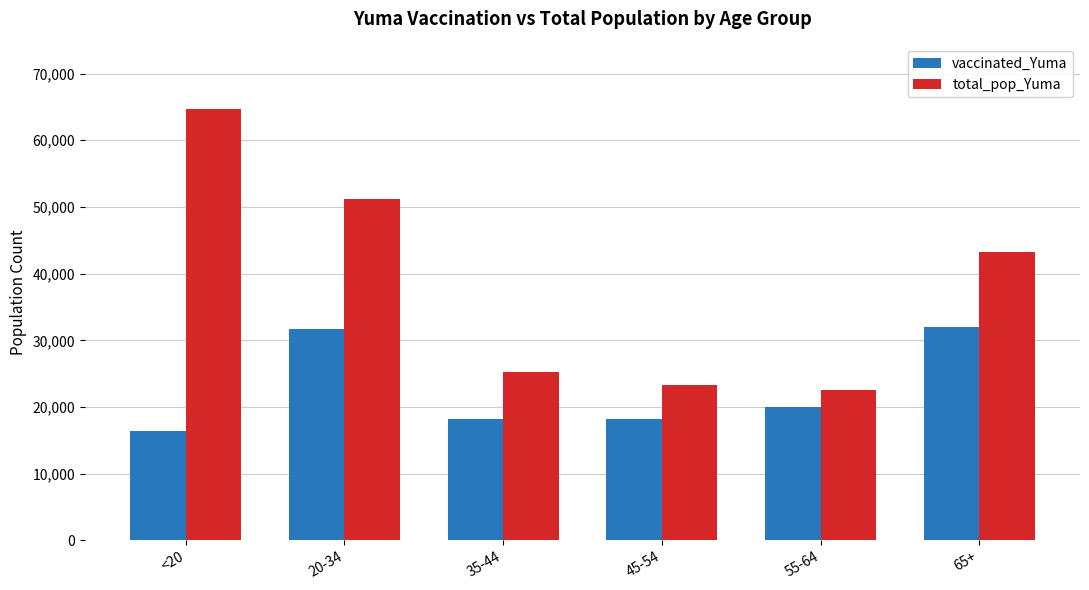

List the series in order of their peak value, highest first.

total_pop_Yuma, vaccinated_Yuma